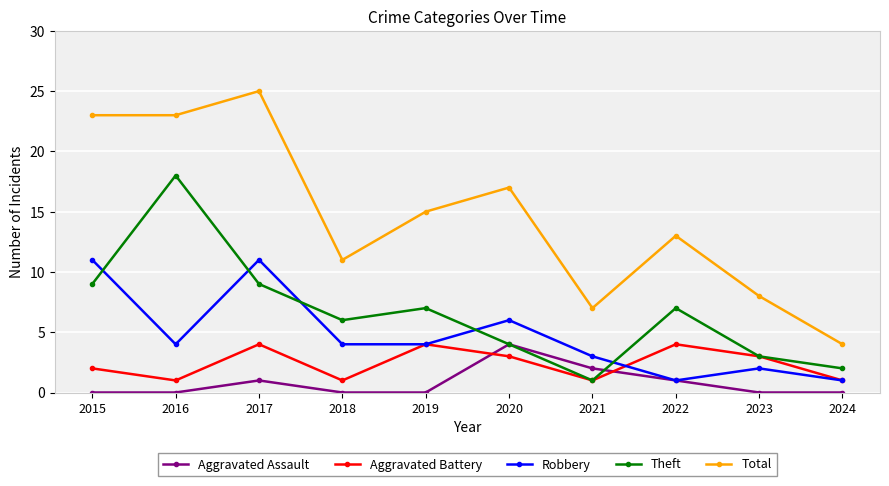

Which series has the largest total across all categories?

Total